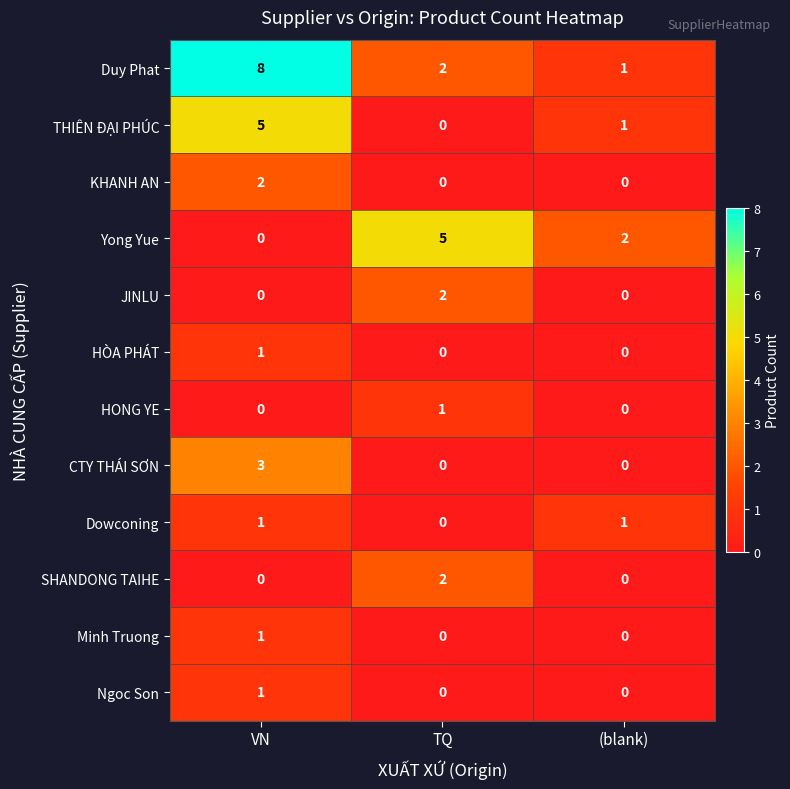

Which series has the largest total across all categories?

Duy Phat